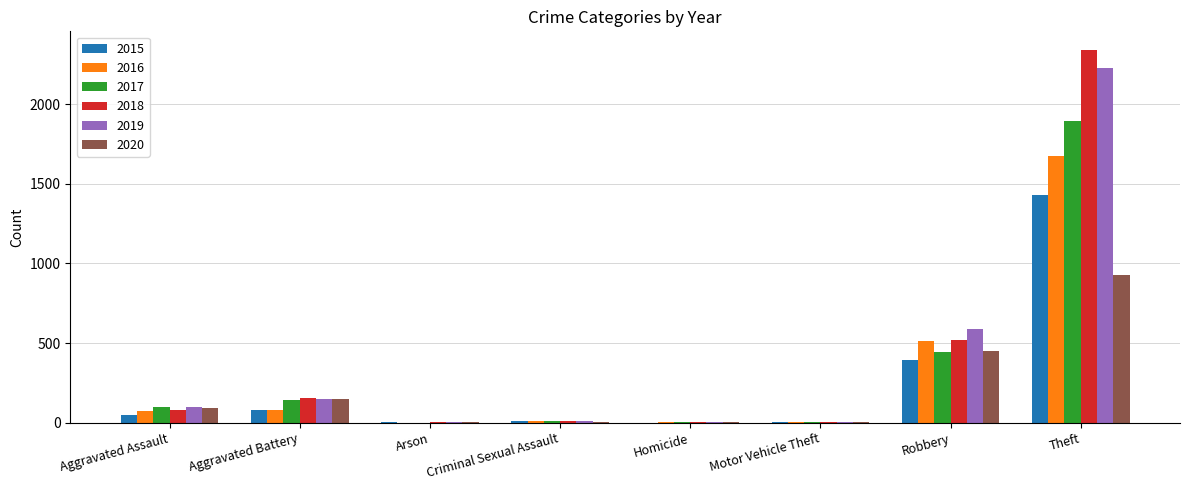

What is the sum of the 2016 values at Theft and Arson?

1676